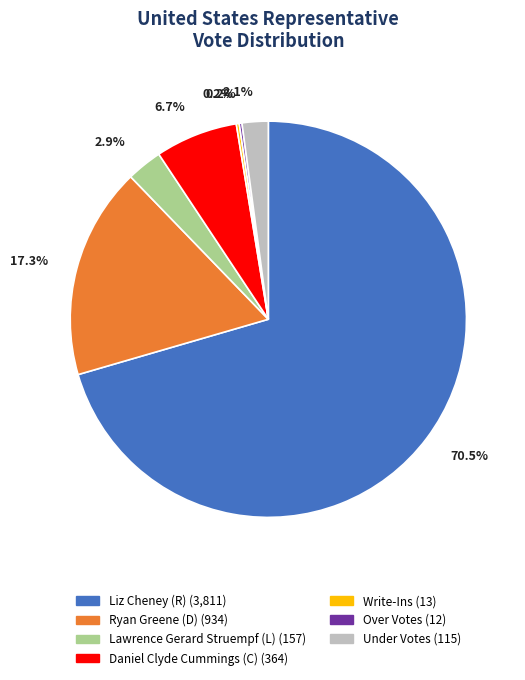

Which slice is the largest?

Liz Cheney (R)